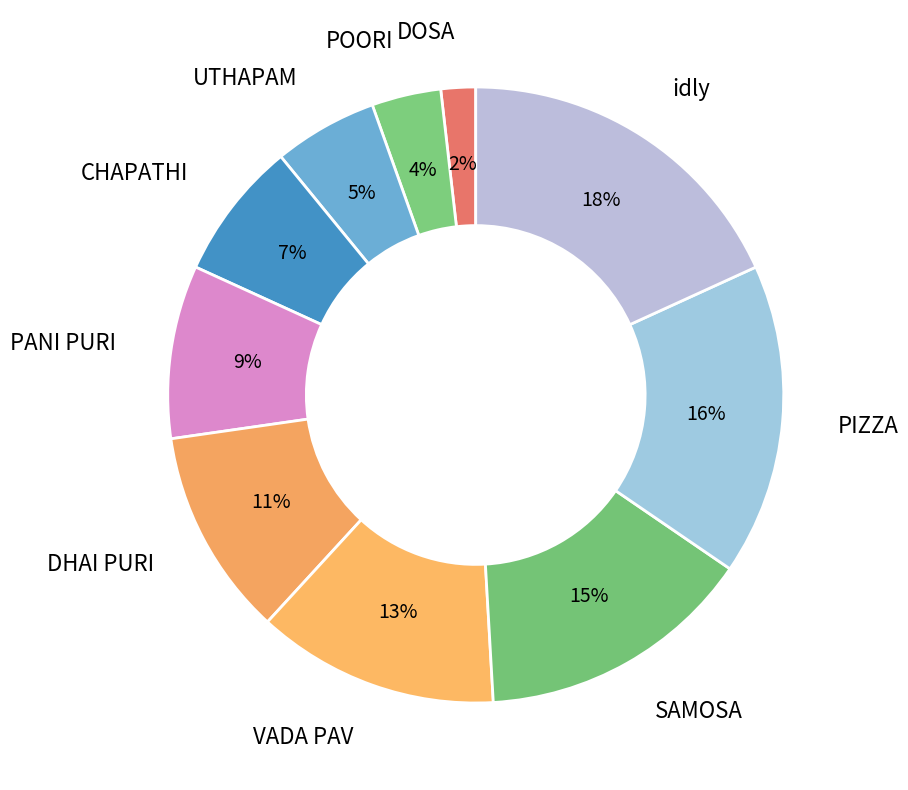

Do DOSA and SAMOSA together represent more than half of the pie?

No